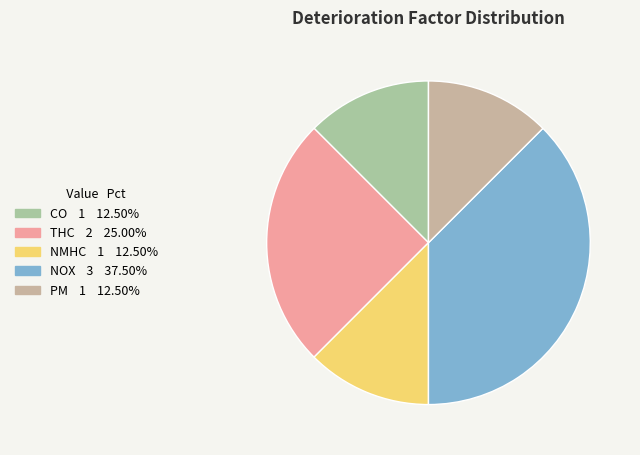

Which category has the smallest portion of the pie?

CO